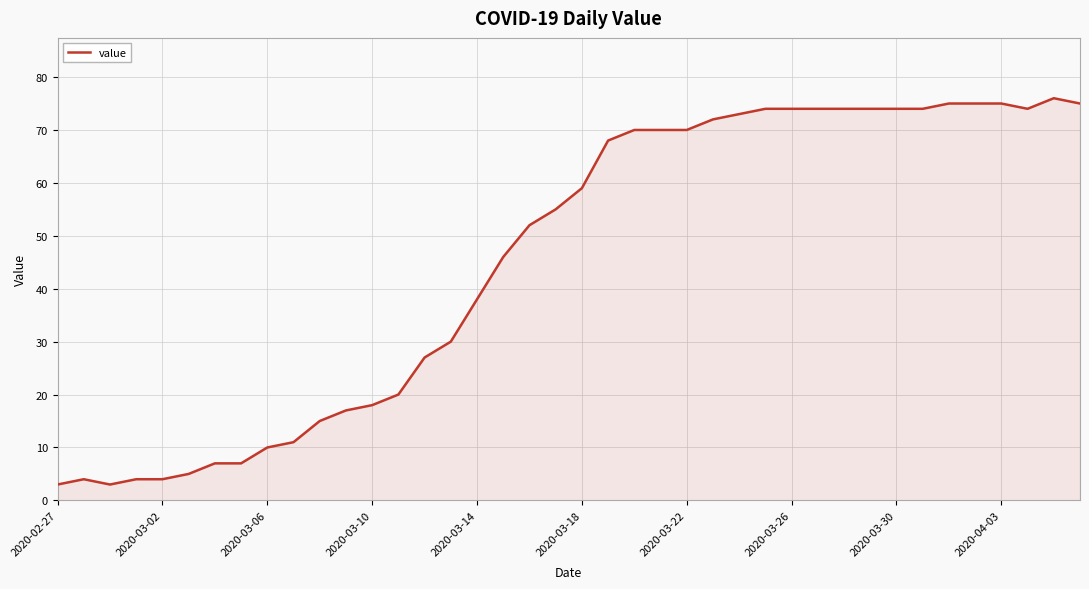

What is the difference between the maximum and minimum values?

73